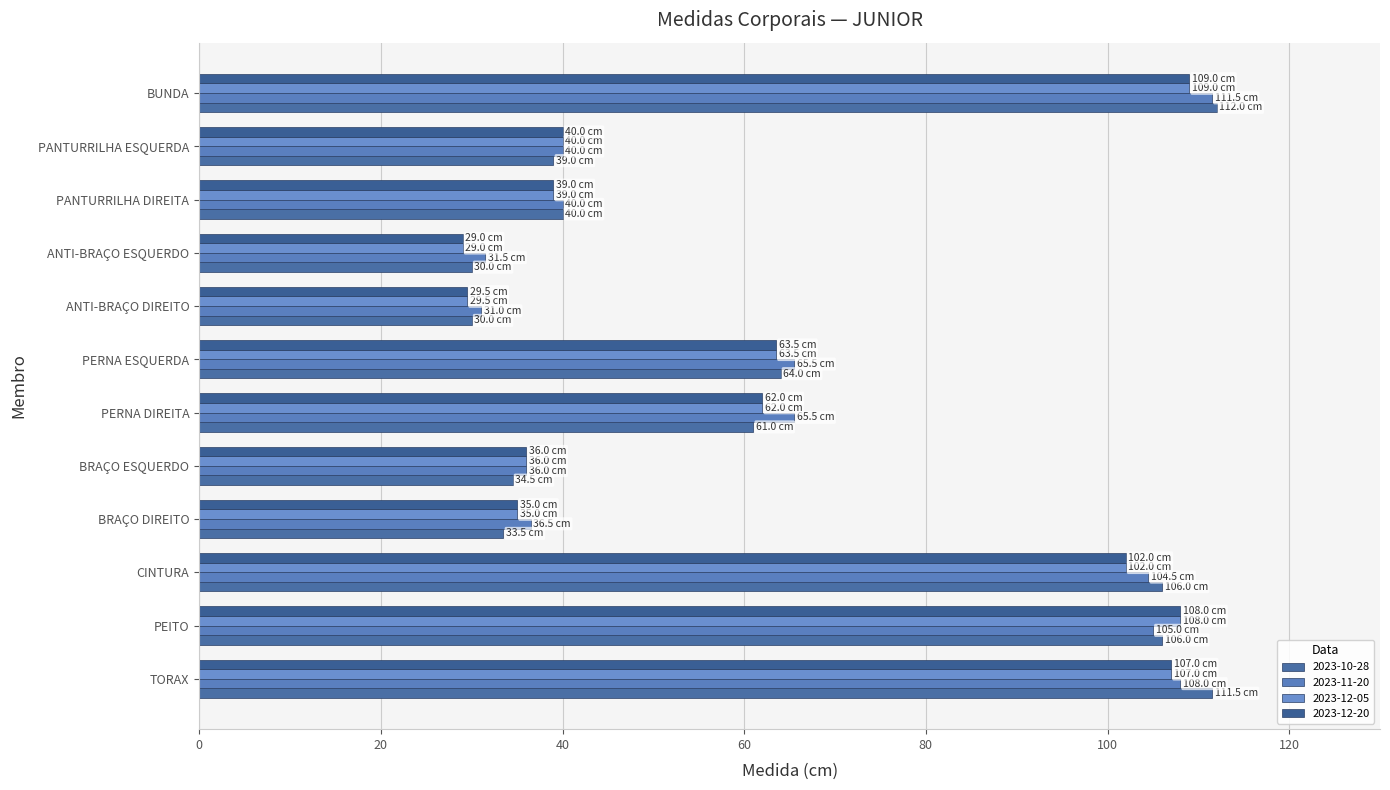

Count the number of categories in the chart.

12